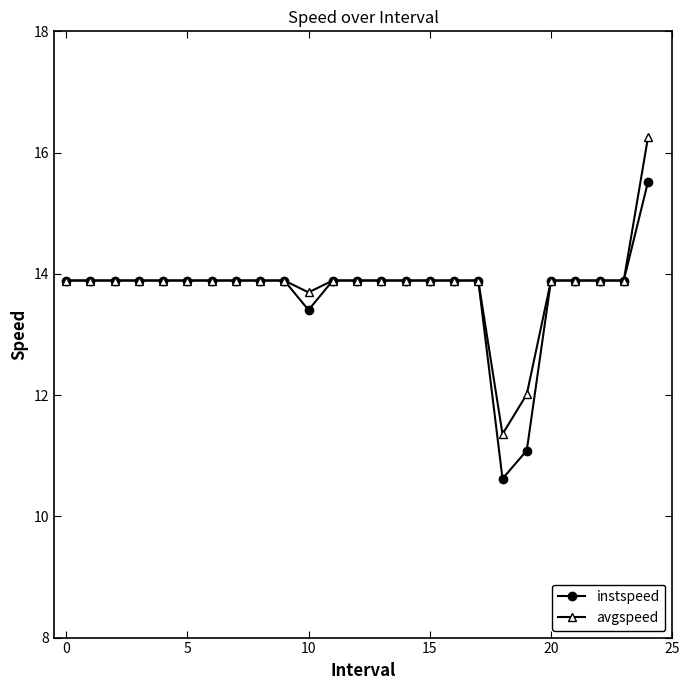

List the series in order of their peak value, lowest first.

instspeed, avgspeed